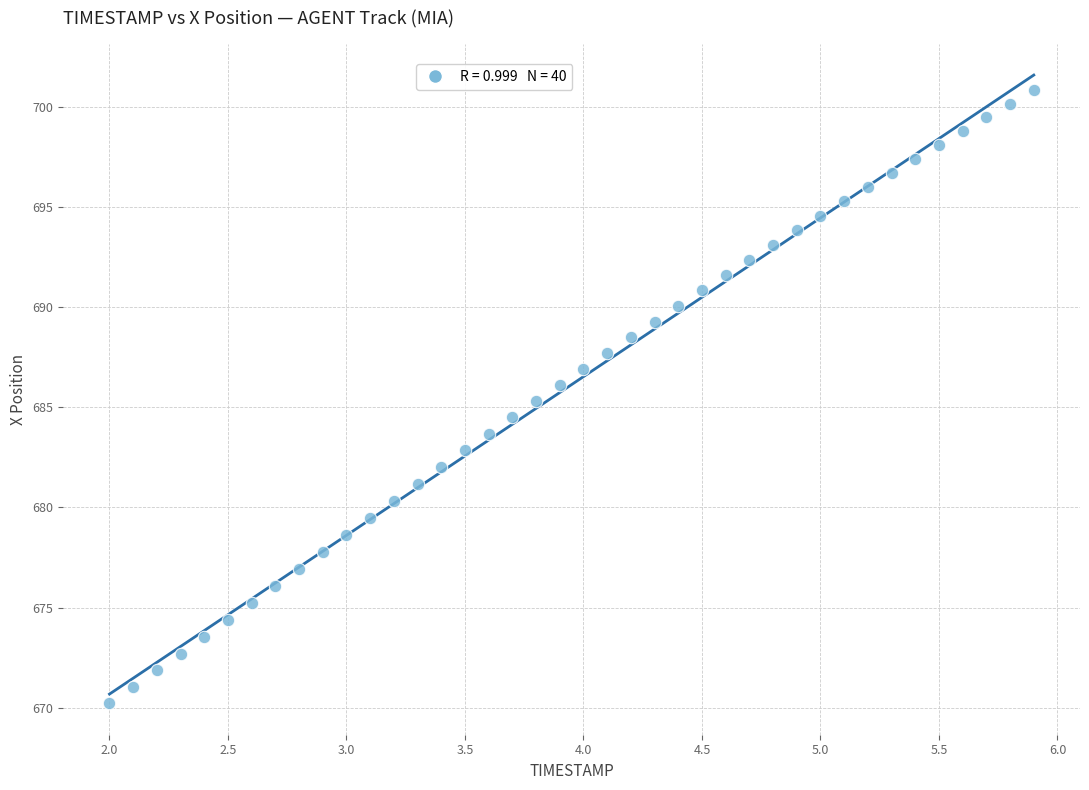

What is the range of Y values (max minus min)?

30.6